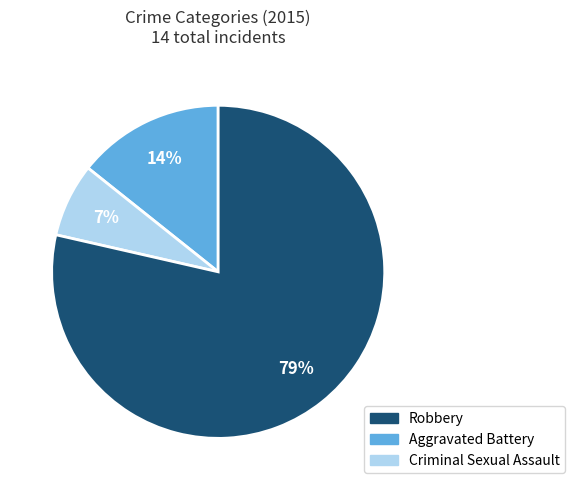

To the nearest percent, what is the average slice percentage?

33%